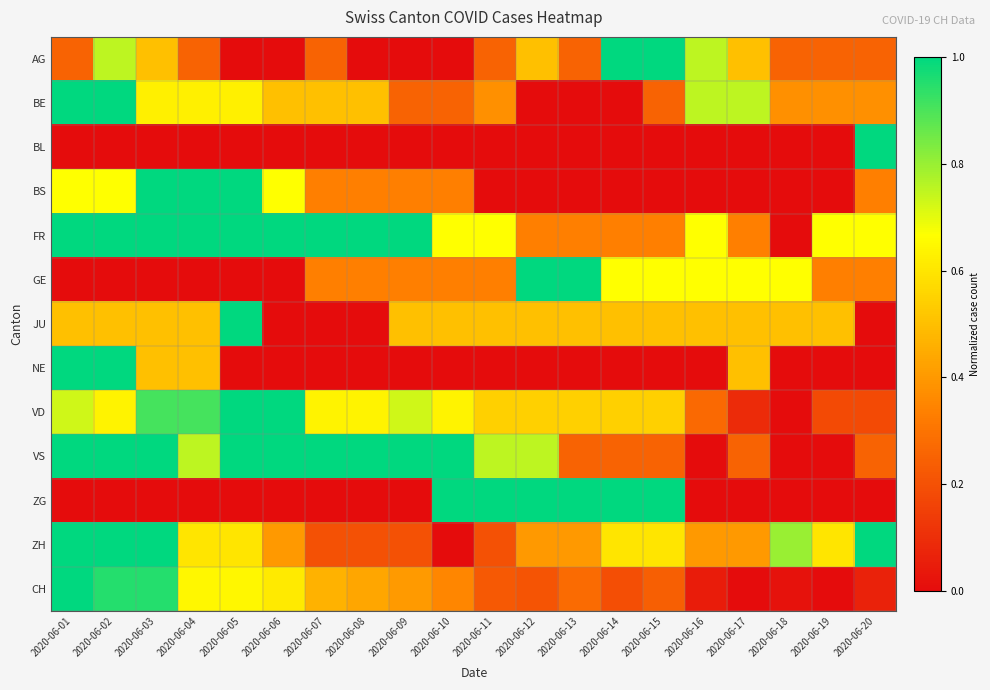

What is the greatest value displayed?

1.0